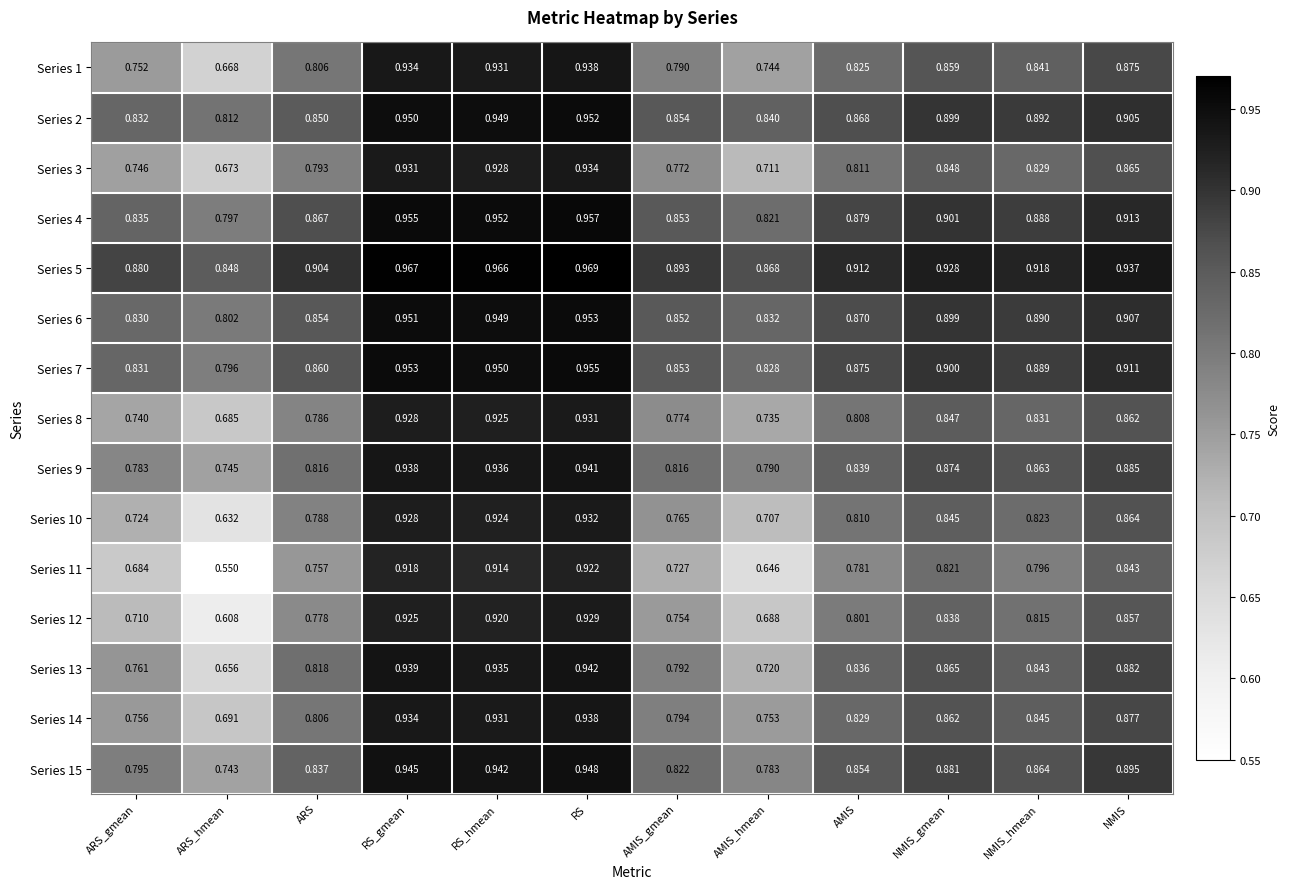

At which label does Series 9 reach its minimum?

ARS_hmean